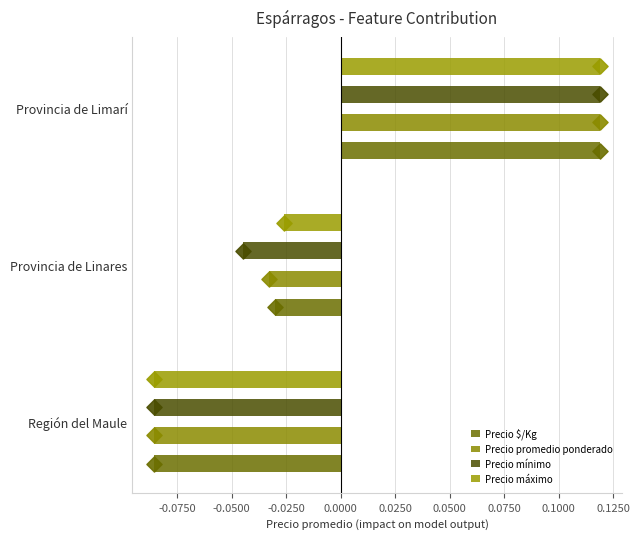

Is the value of Precio promedio ponderado at Provincia de Linares greater than the value of Precio máximo at Provincia de Linares?

No